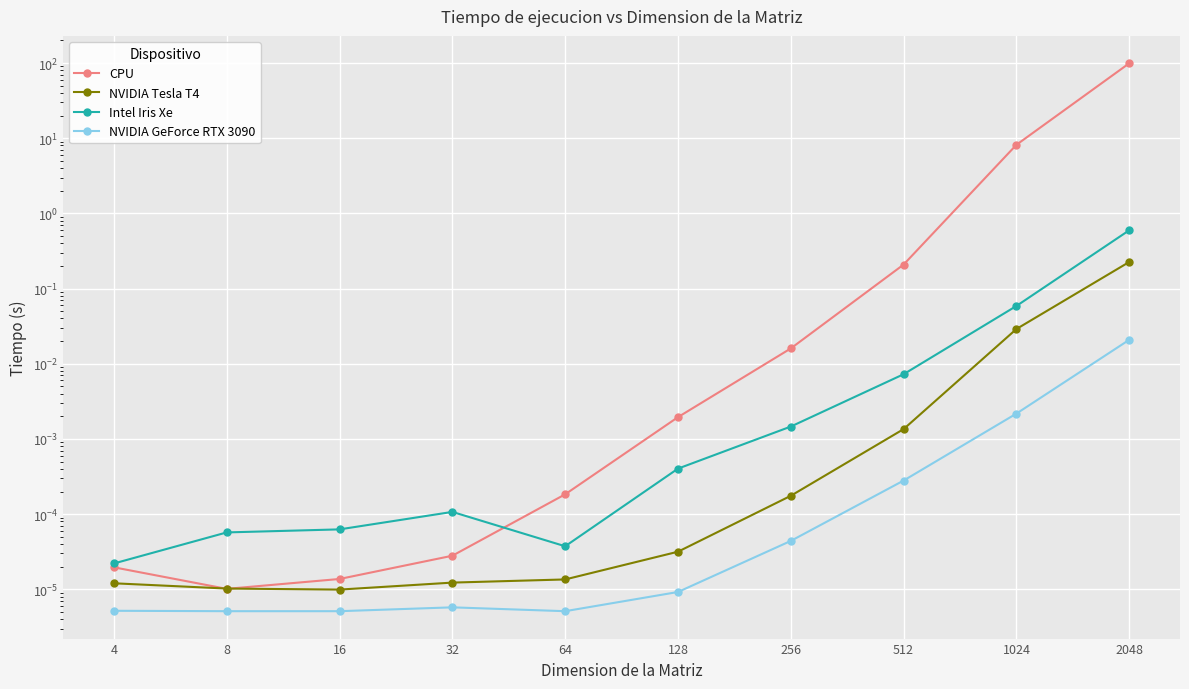

How many data points does each series have?

10